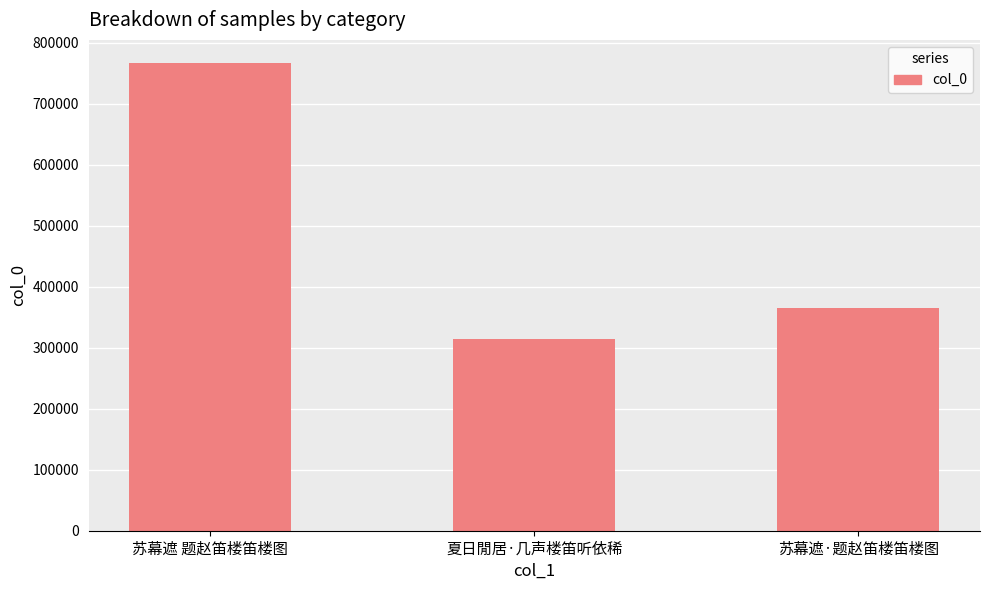

What is the label of the 1st bar from the right?

苏幕遮·题赵笛楼笛楼图